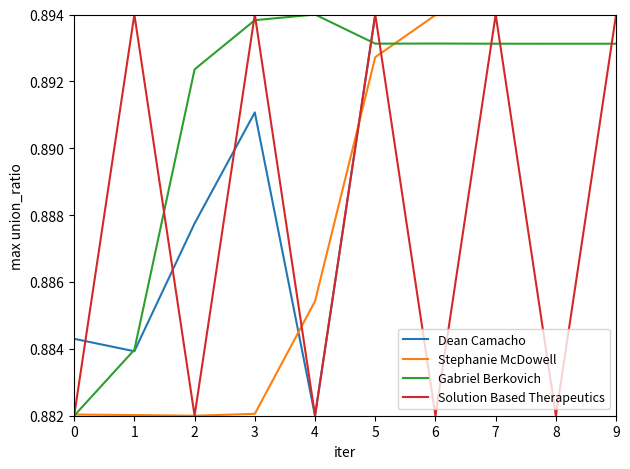

How many Gabriel Berkovich values are between 0 and 1?

10